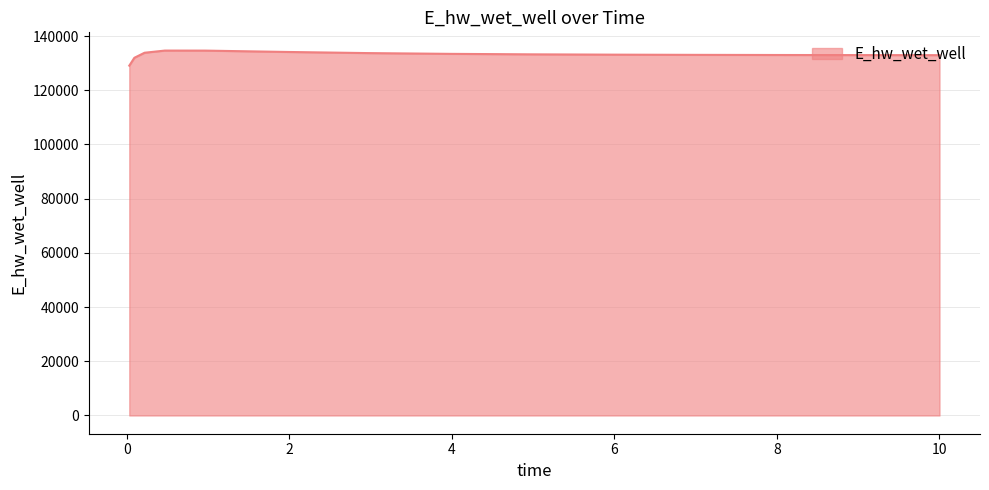

What is the smallest value displayed?

129070.3